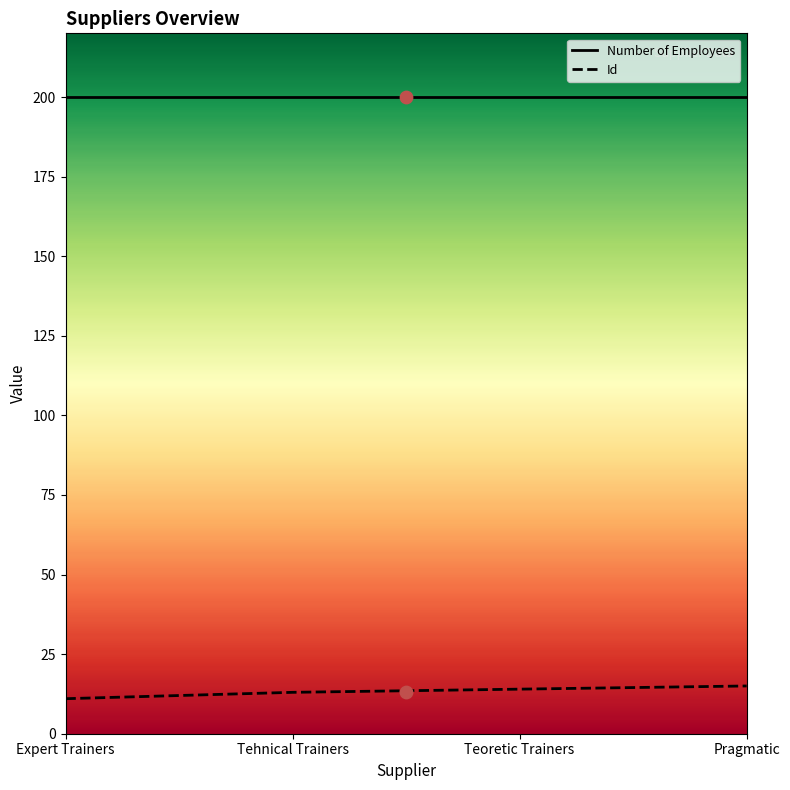

Which series contains the lowest Y value?

Id